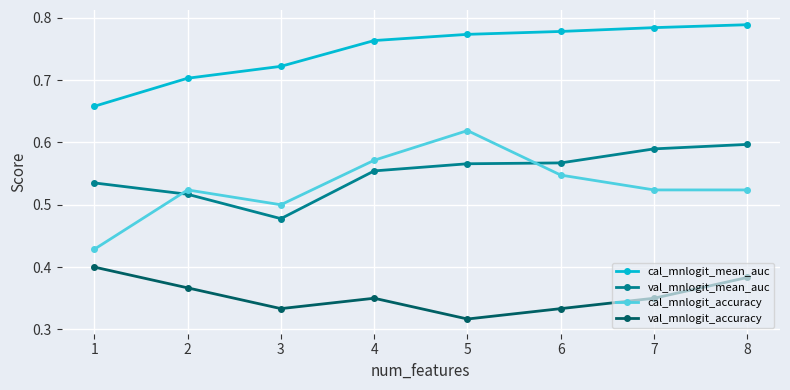

List the series in order of their peak value, highest first.

cal_mnlogit_mean_auc, cal_mnlogit_accuracy, val_mnlogit_mean_auc, val_mnlogit_accuracy